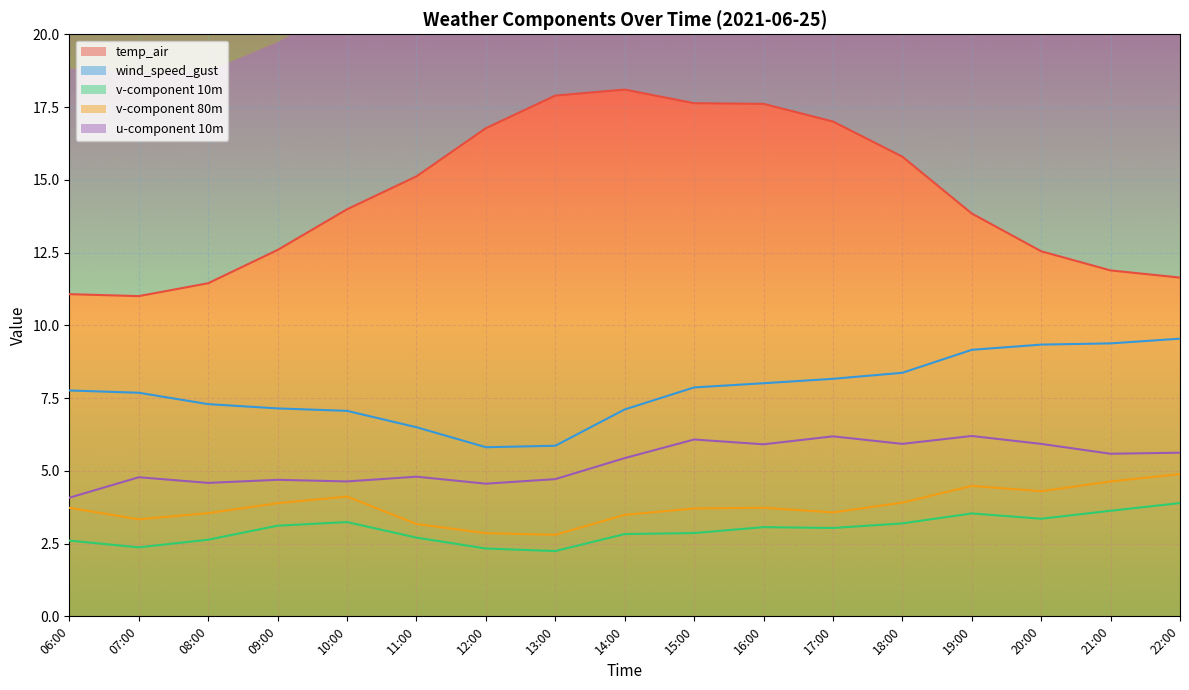

In v-component 80m, how many points are lower than both neighbors (excluding endpoints)?

4